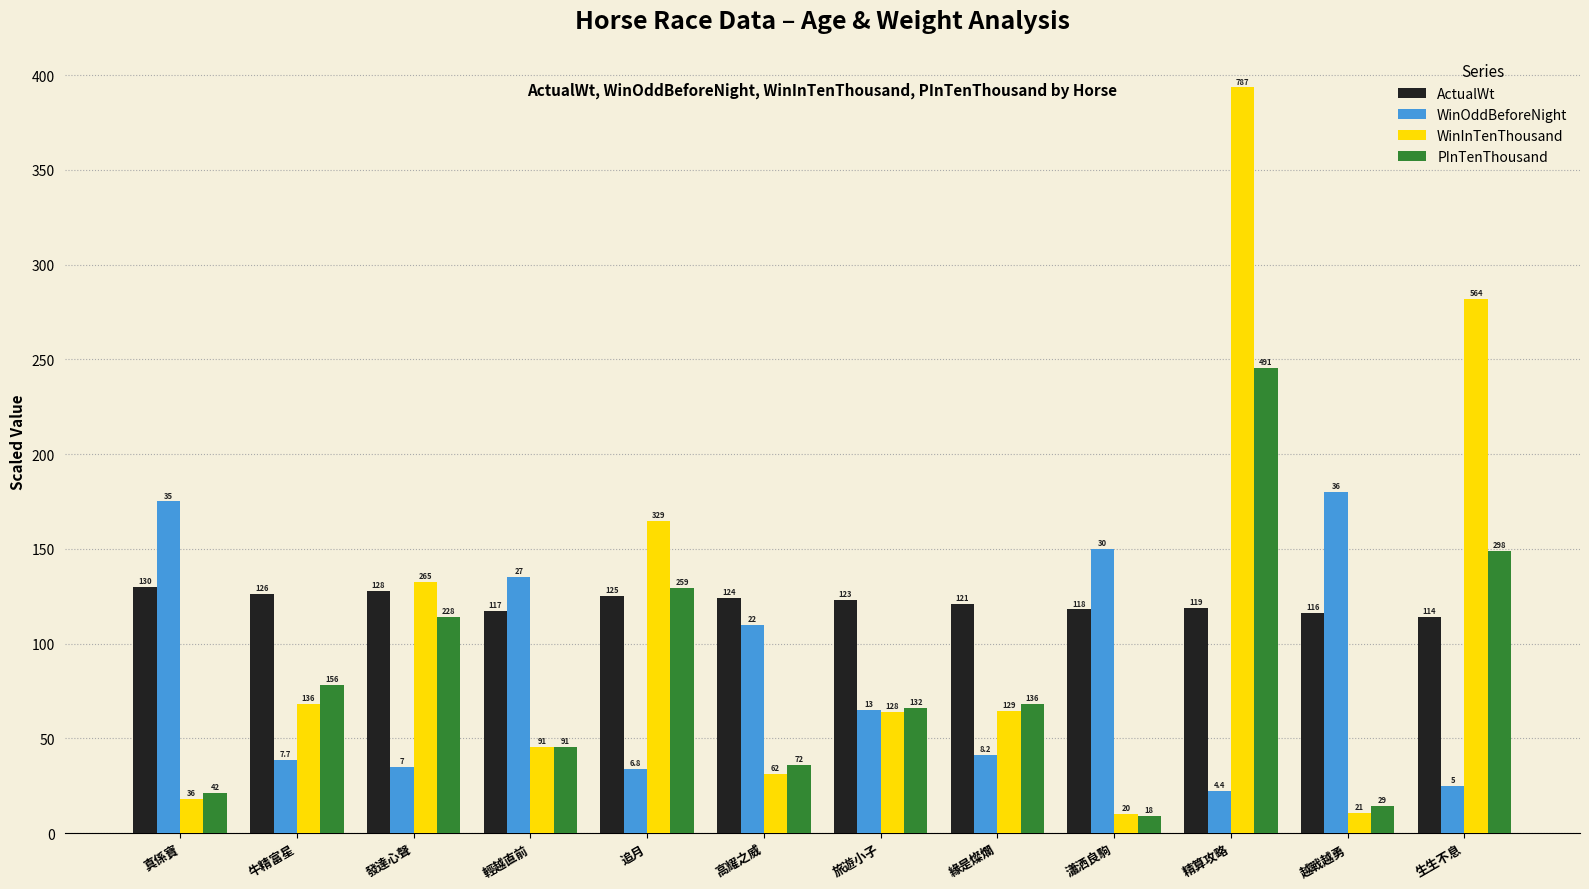

How many bars are there in total?

48